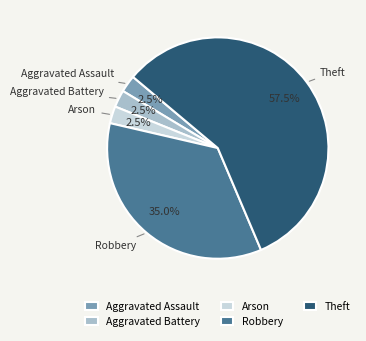

Which category accounts for the majority?

Theft